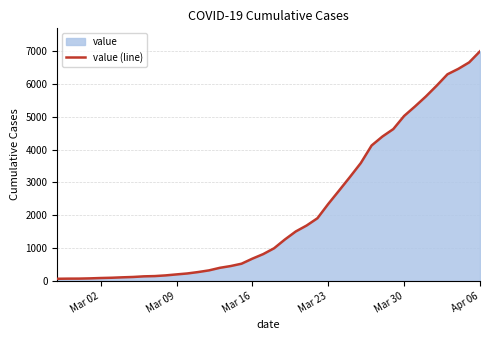

Reading left to right, list all the values displayed in this chart.

64	68	69	76	87	95	108	119	138	146	167	197	226	269	320	398	452	523	677	816	993	1261	1505	1686	1908	2344	2752	3165	3589	4125	4399	4625	5025	5314	5617	5947	6295	6460	6657	6995